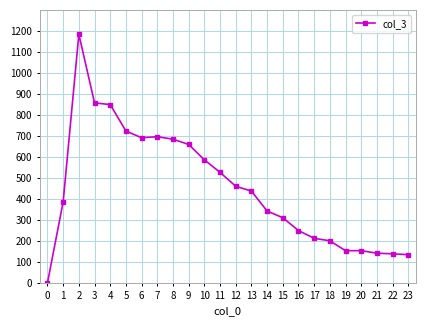

What is the difference between the maximum and minimum values?

1184